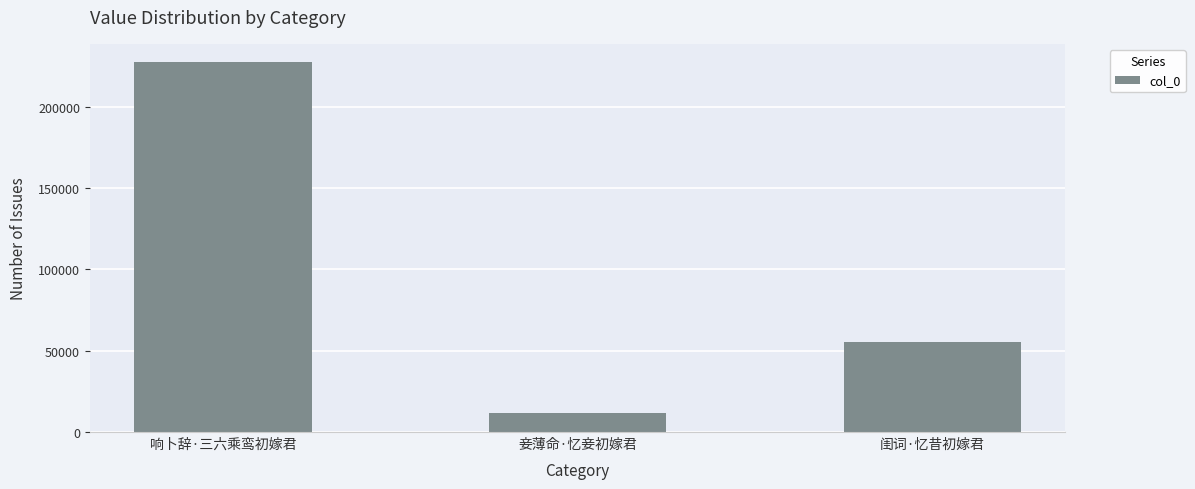

List the labels in order of value, largest first.

响卜辞·三六乘鸾初嫁君, 闺词·忆昔初嫁君, 妾薄命·忆妾初嫁君